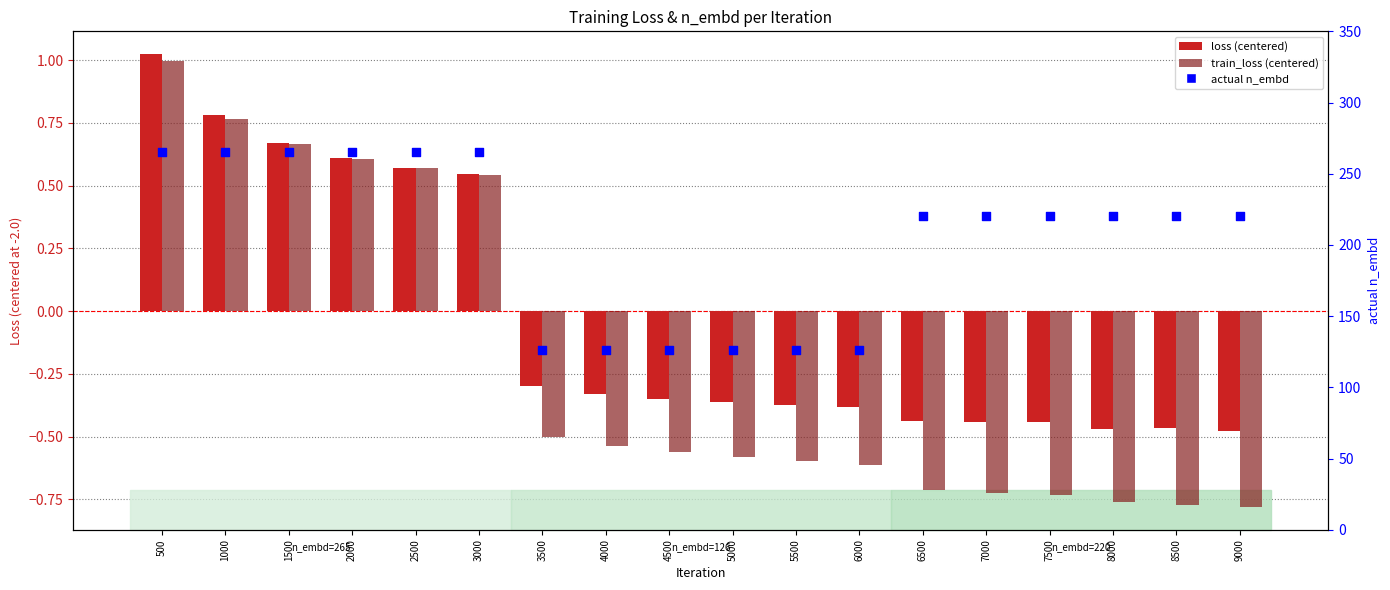

What are all the series names shown in the legend?

loss (centered), train_loss (centered), actual n_embd